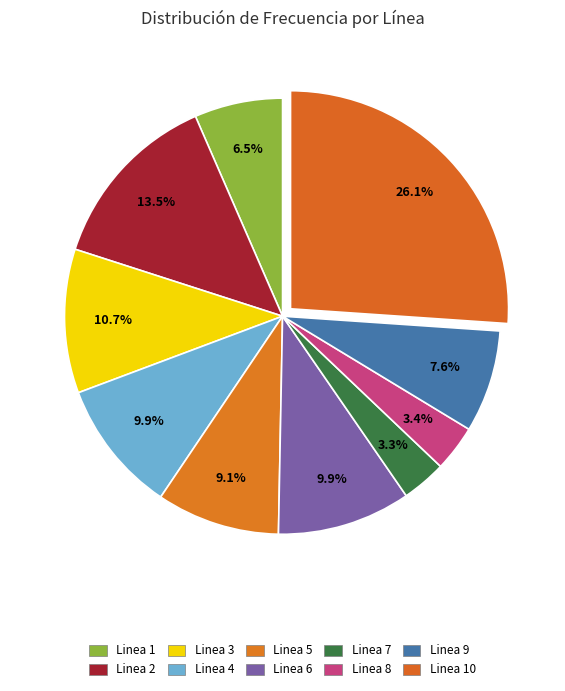

Which category has the biggest portion of the pie?

Linea 10